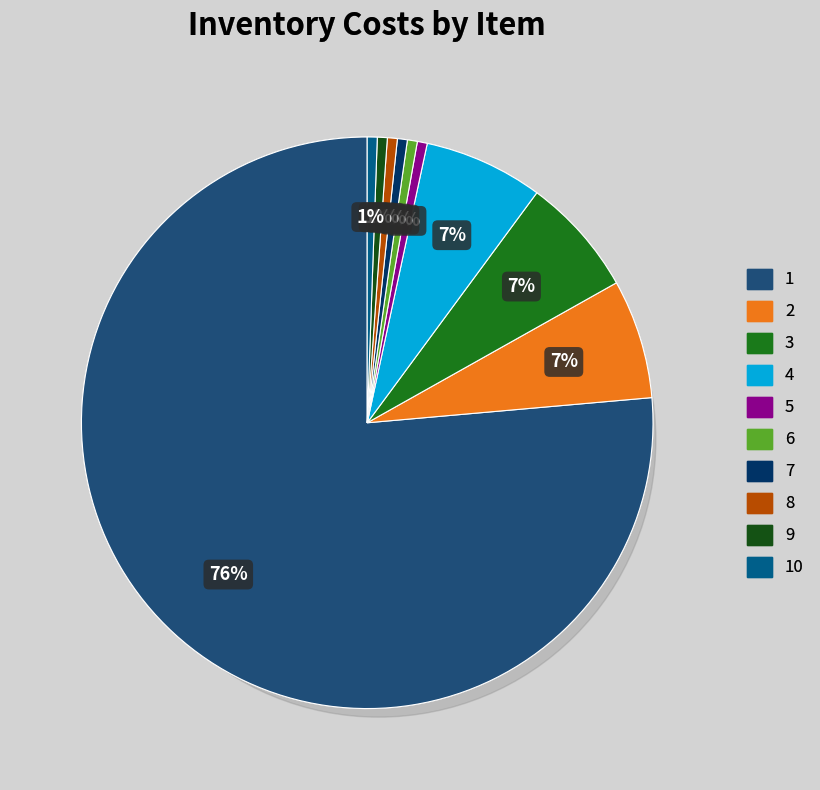

Rank the categories by value from lowest to highest.

5, 6, 7, 8, 9, 10, 2, 3, 4, 1